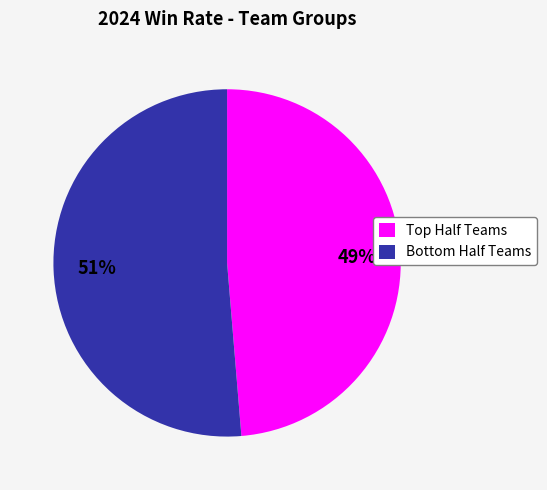

Does any single category account for the majority?

Yes